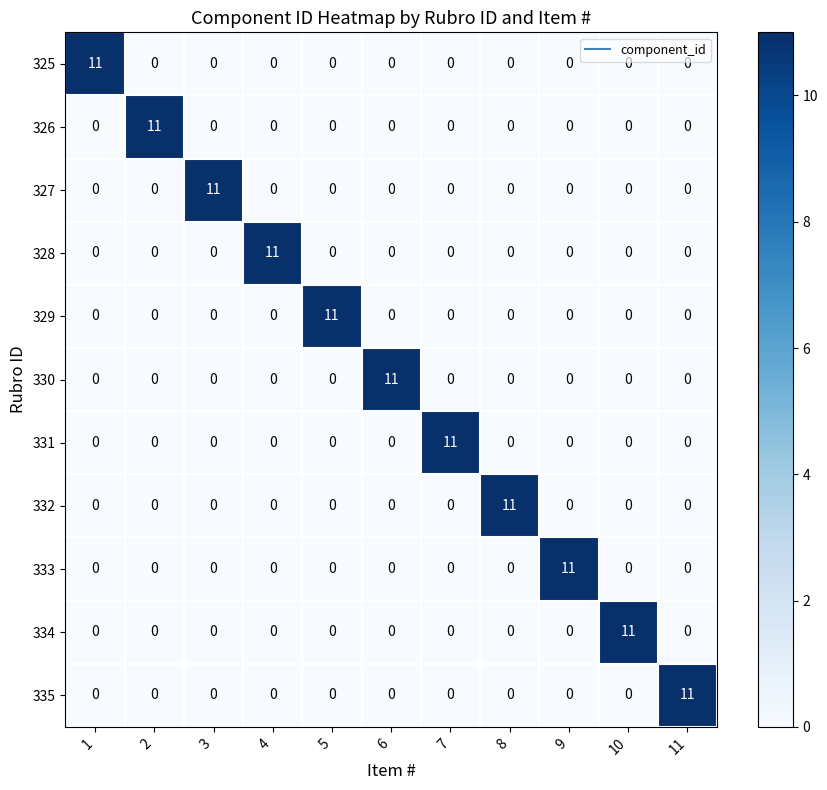

What is the highest value of the 330 series?

11